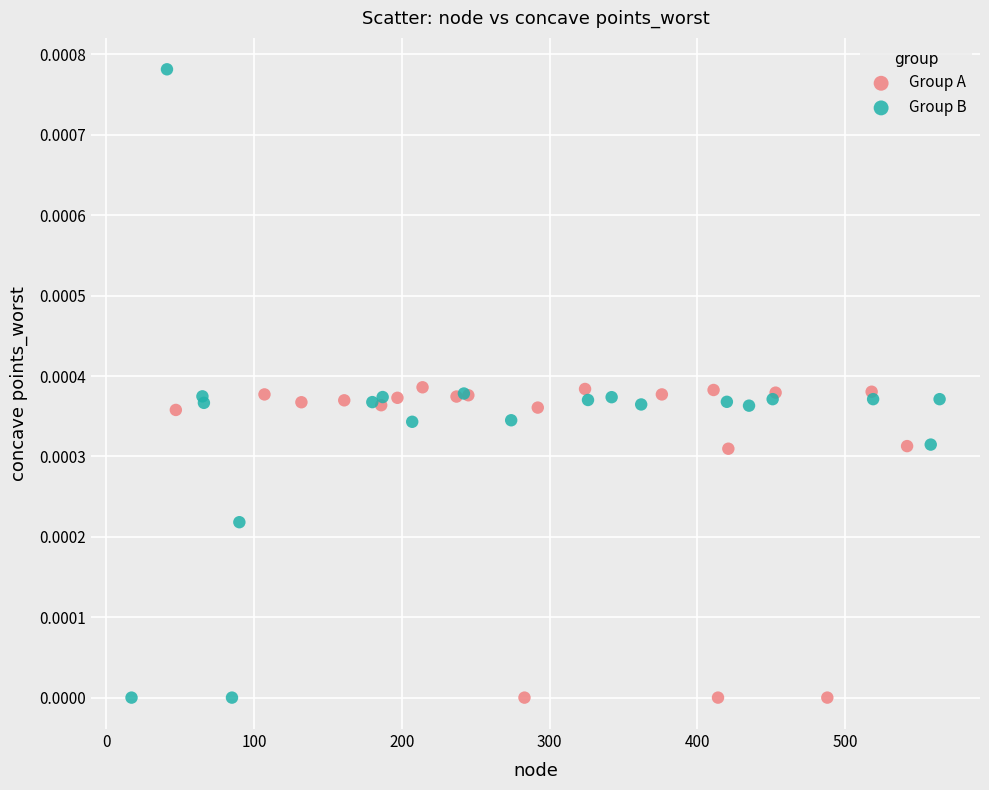

Which series has the largest Y range (max minus min)?

Group B